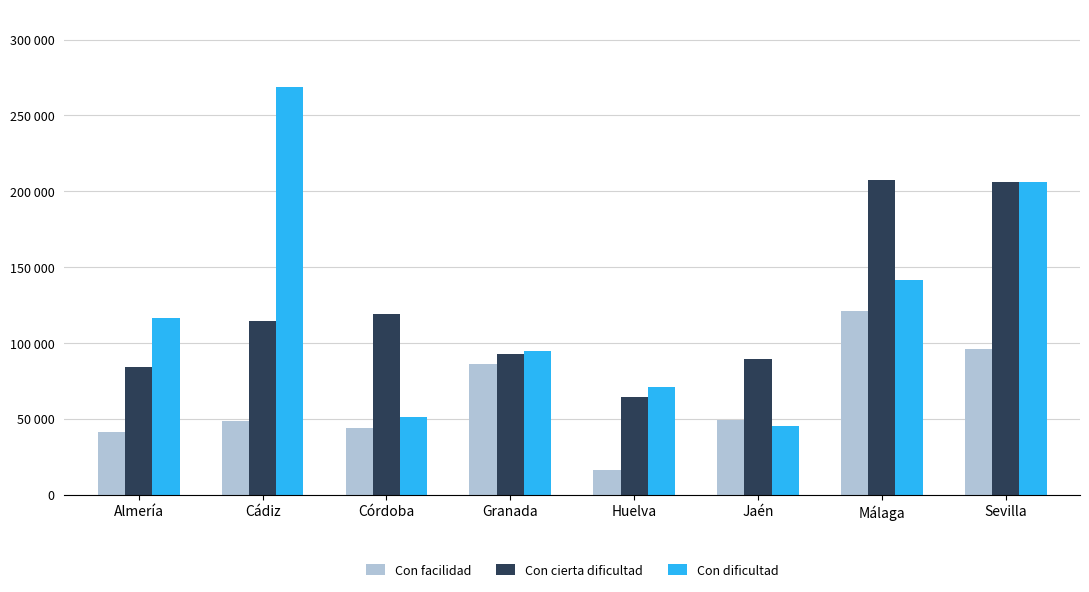

What is the label of the 4th bar from the left?

Granada